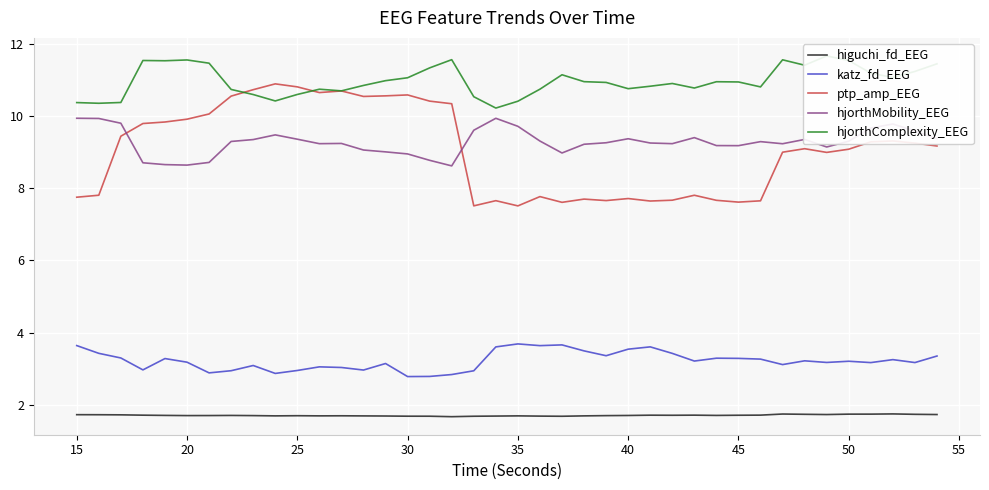

Which series has the largest total across all categories?

hjorthComplexity_EEG